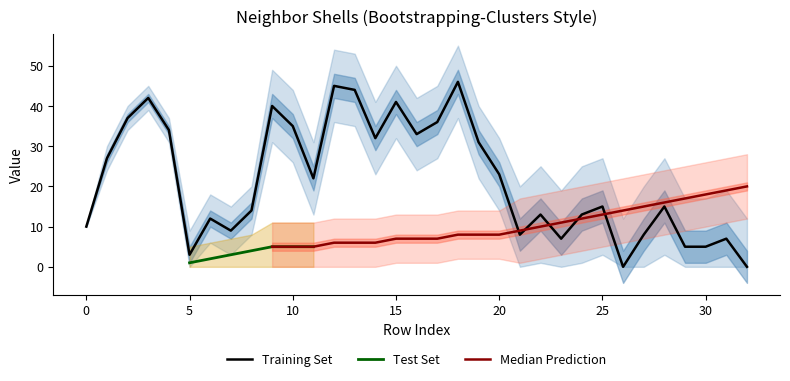

The Training Set series shows 41 at 15. True or false?

True